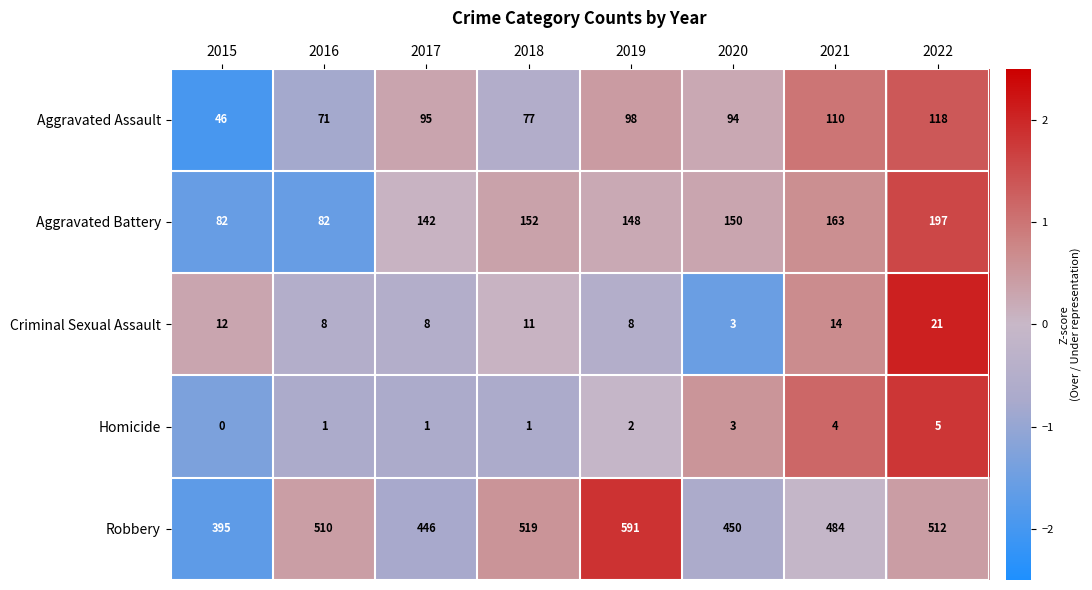

Which category has the lowest value in the Aggravated Assault series?

2015